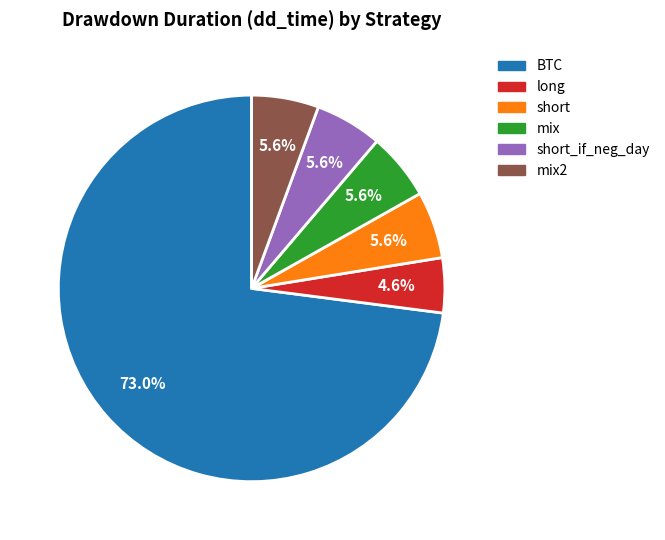

Is there any slice that represents more than half of the pie?

Yes